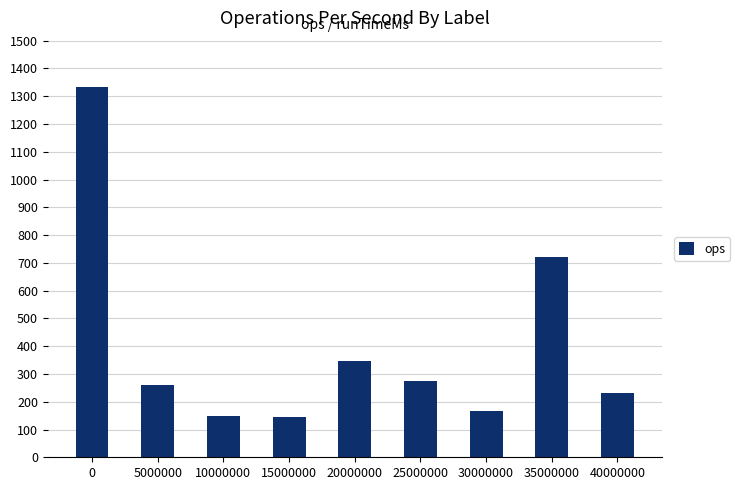

How many bars are there in total?

9